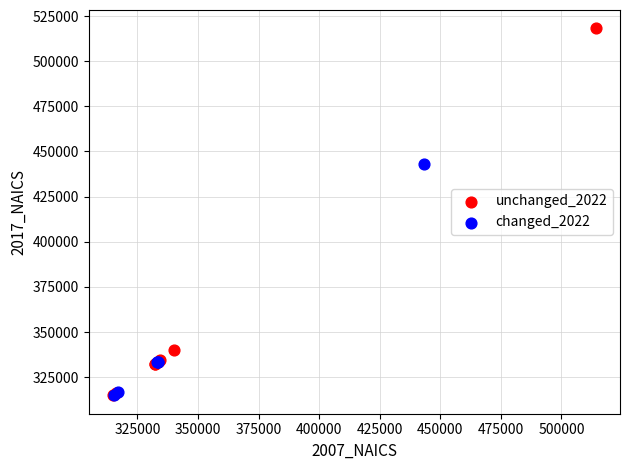

Which series contains the highest Y value?

unchanged_2022